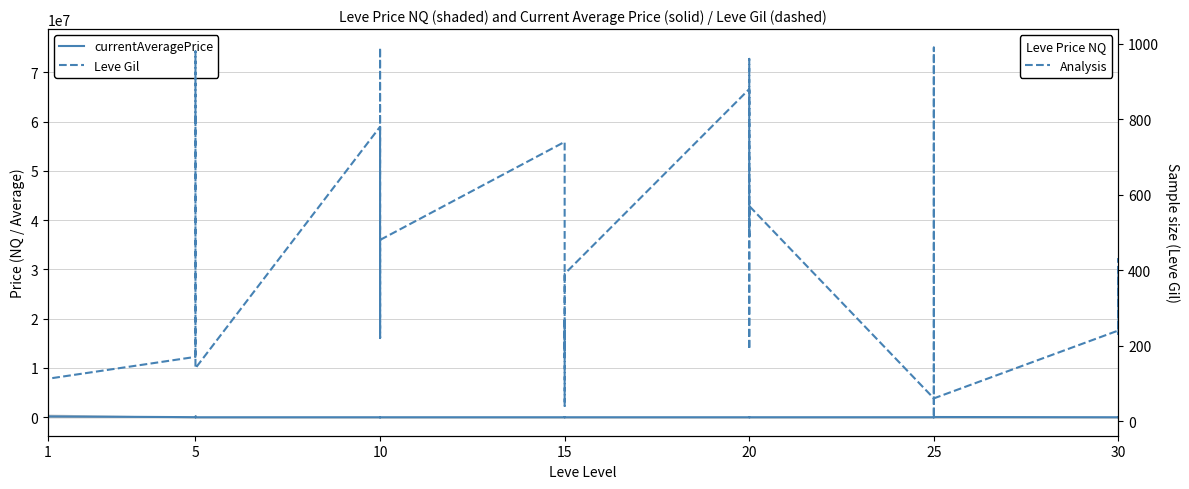

What is the label of the 27th point from the right?

12